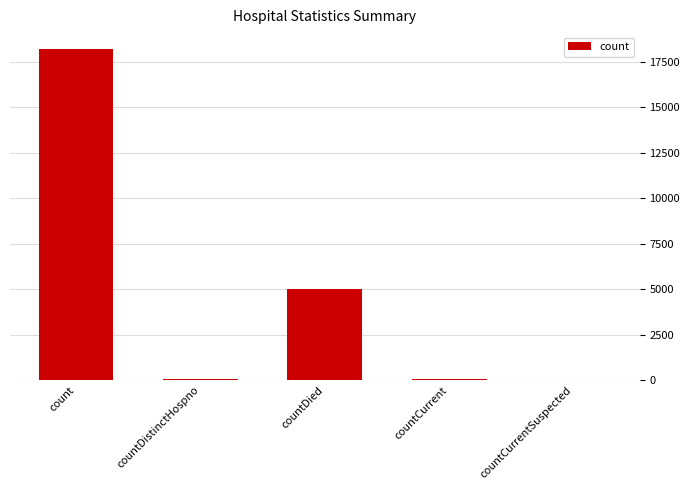

At which label does the data first exceed 73?

count